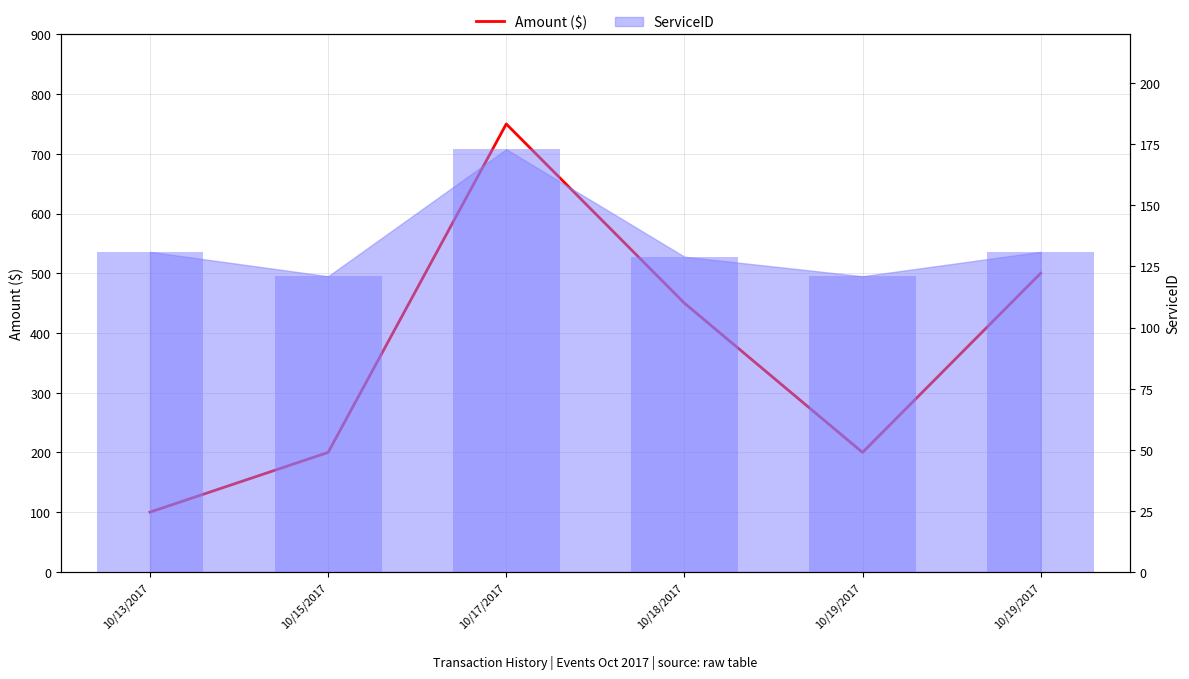

What is the value of the Amount ($) bar at the 4th from the left?

450